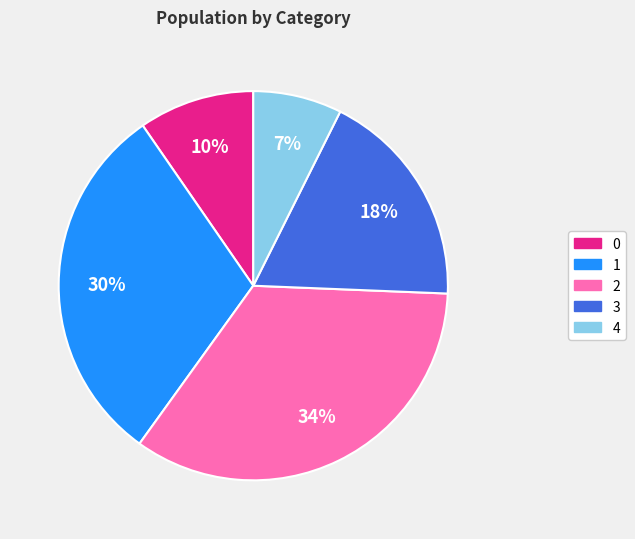

True or false: 2 accounts for 34% of the total.

True